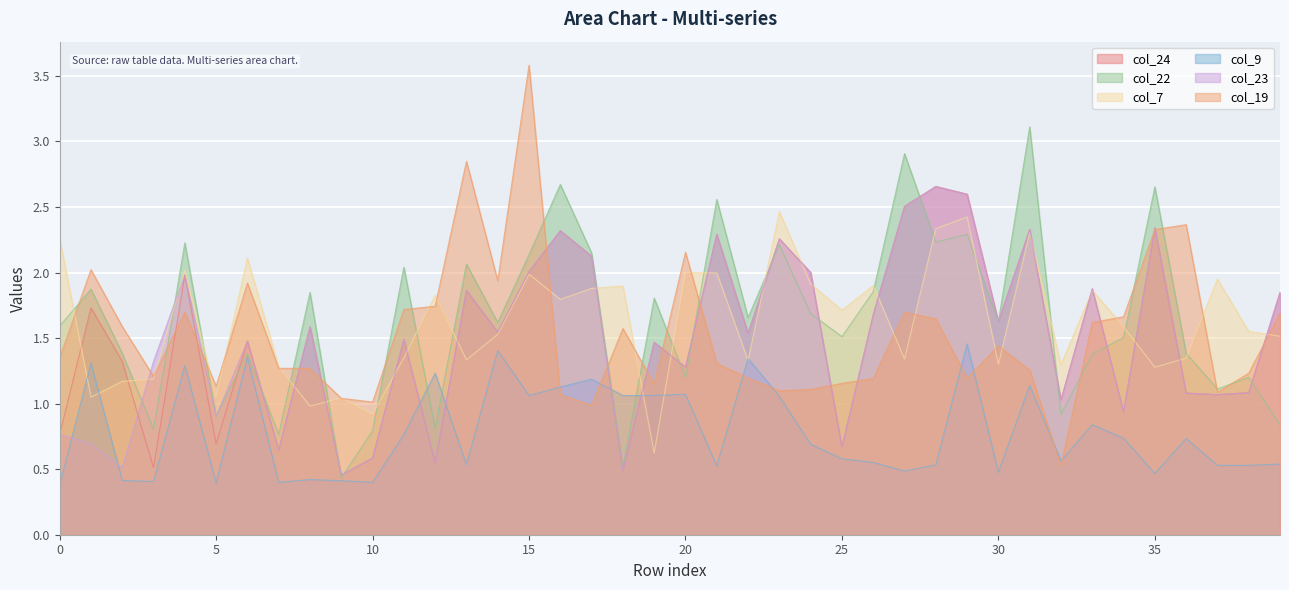

What is the smallest value displayed?

0.4